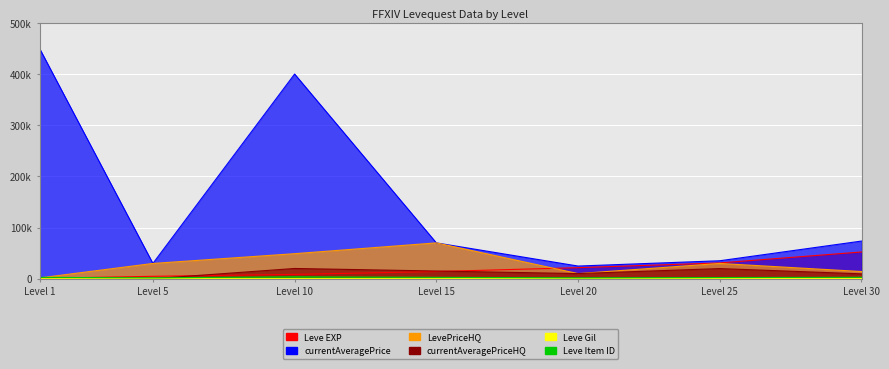

What value does the currentAveragePriceHQ series have at Level 15?

15007